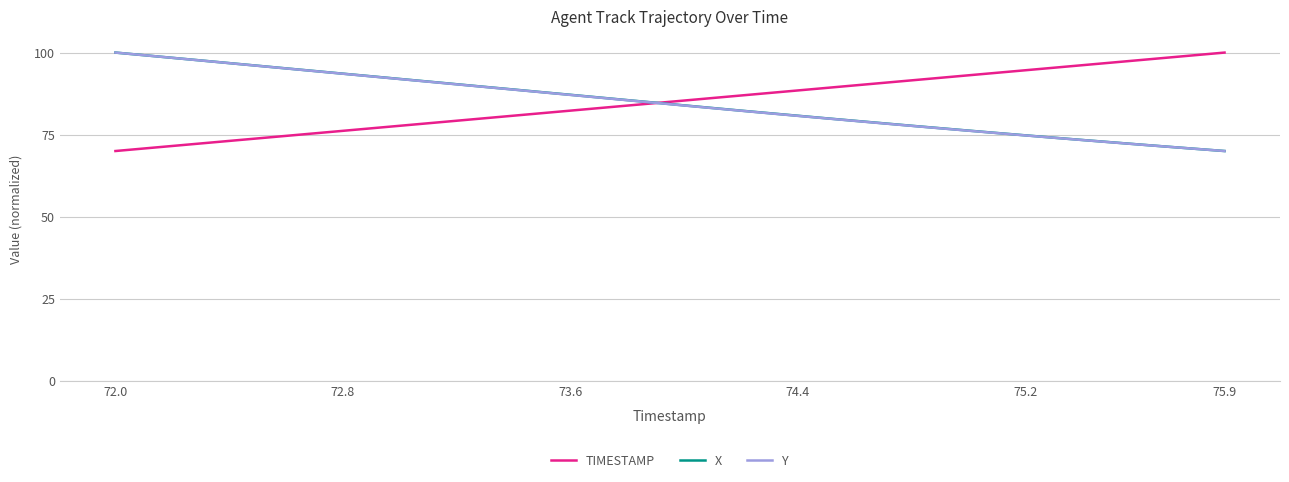

What is the smallest value displayed?

70.0